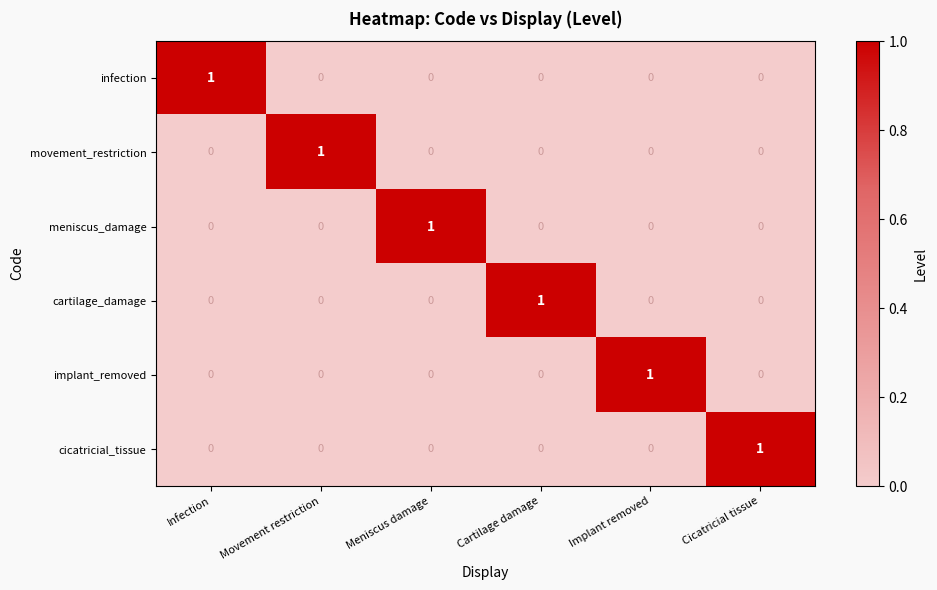

Count the implant_removed values in the range 0 to 1.

6